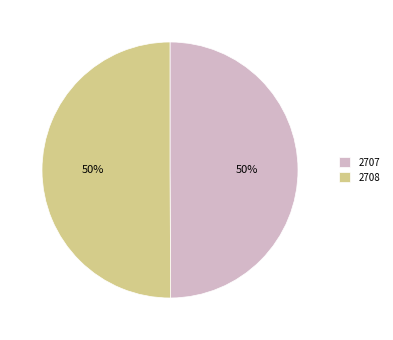

Combined, do 2708 and 2707 account for over 50%?

Yes